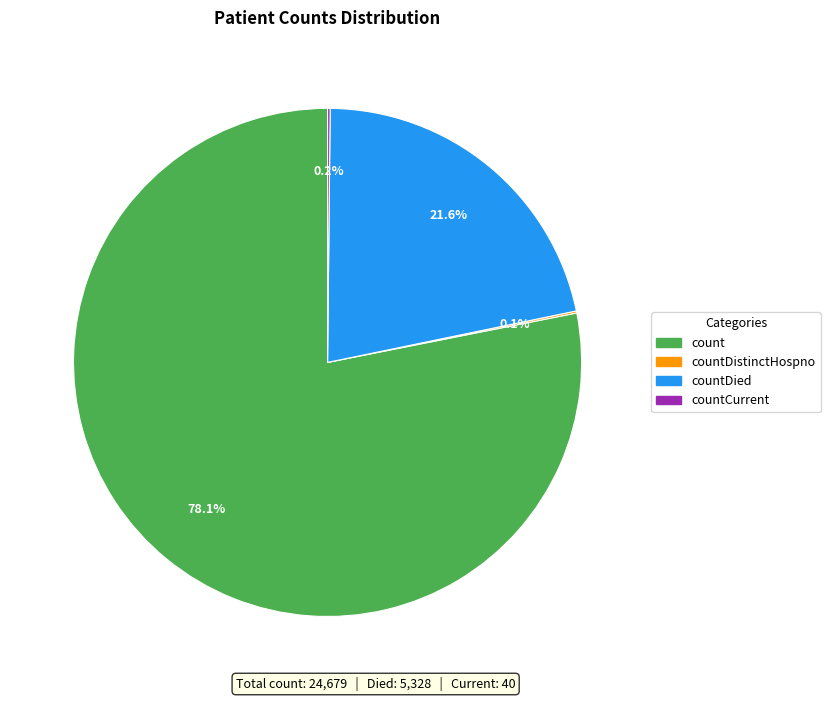

Is there any slice that represents more than half of the pie?

Yes